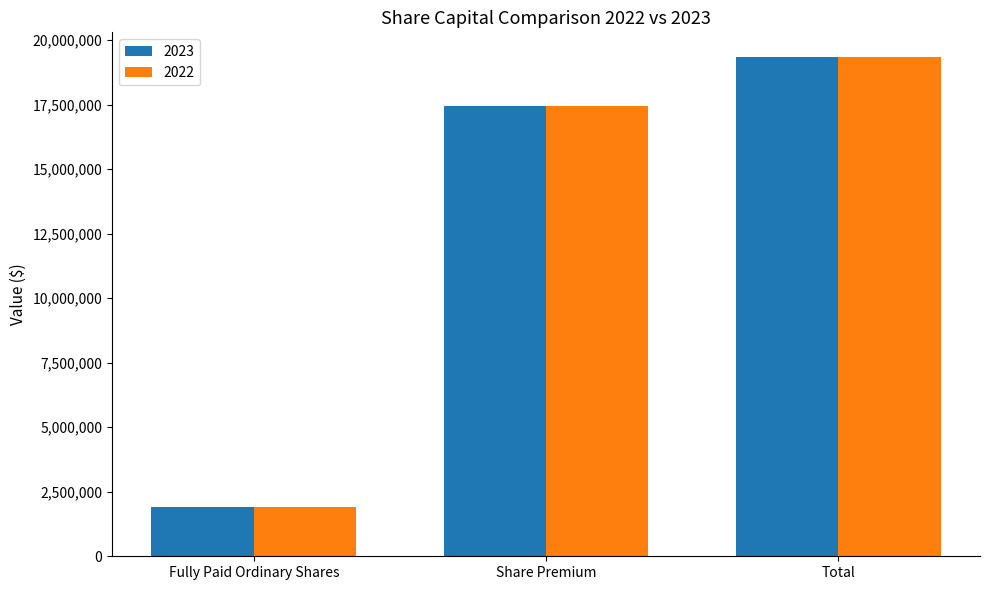

How many data points does each series have?

3